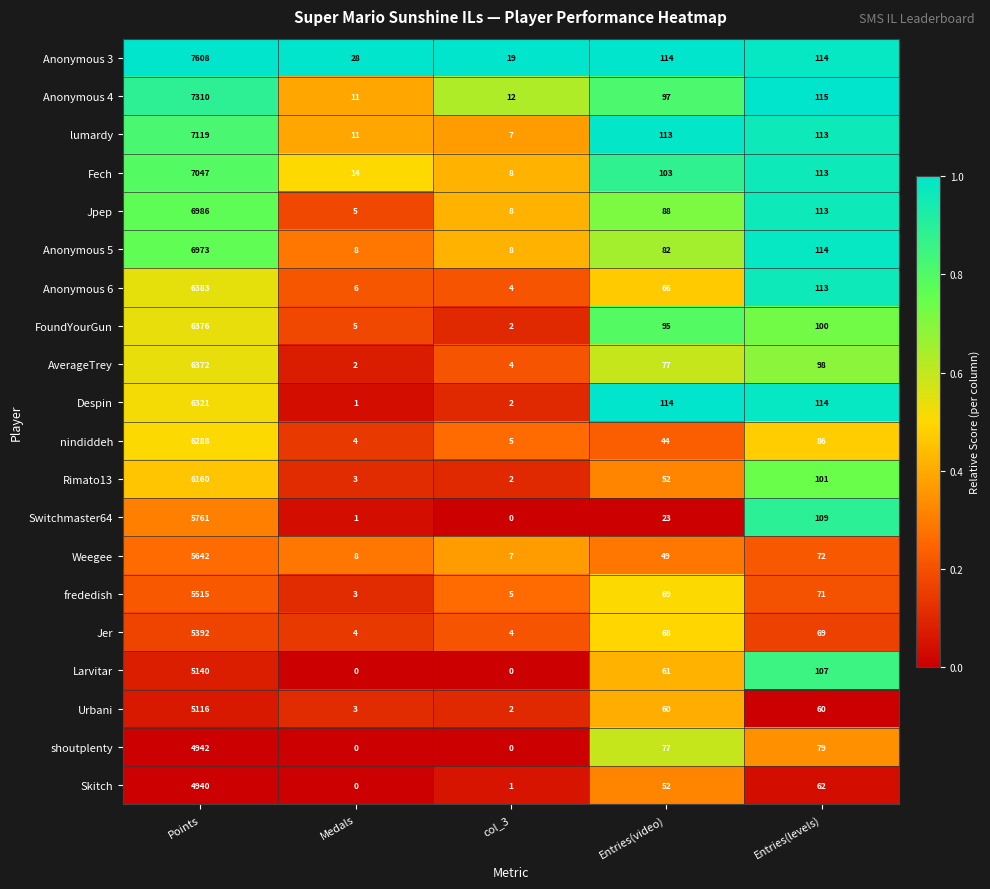

The Fech series shows 50 at Entries(video). True or false?

False